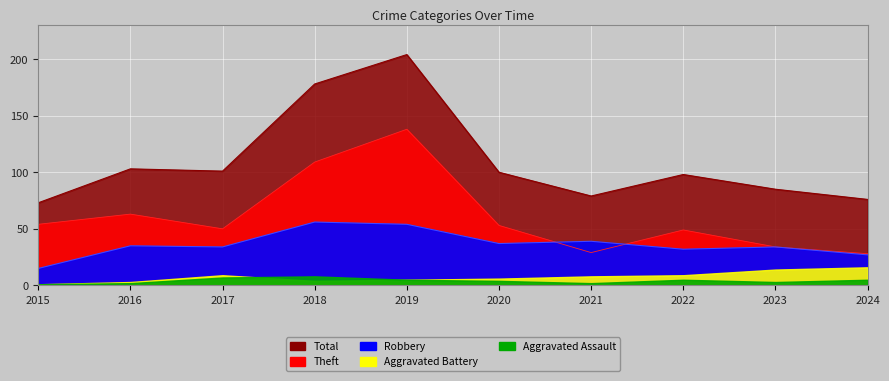

How many times do Theft and Robbery cross each other?

2